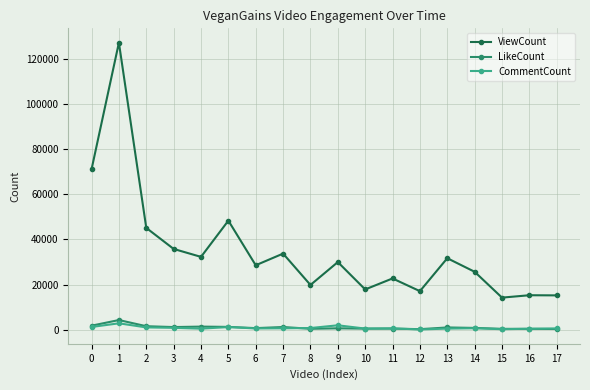

What is the total value across all series at 11?

23790